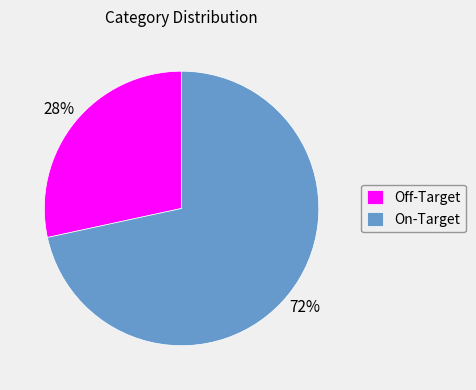

To the nearest percent, what percentage of the pie is Off-Target?

28%